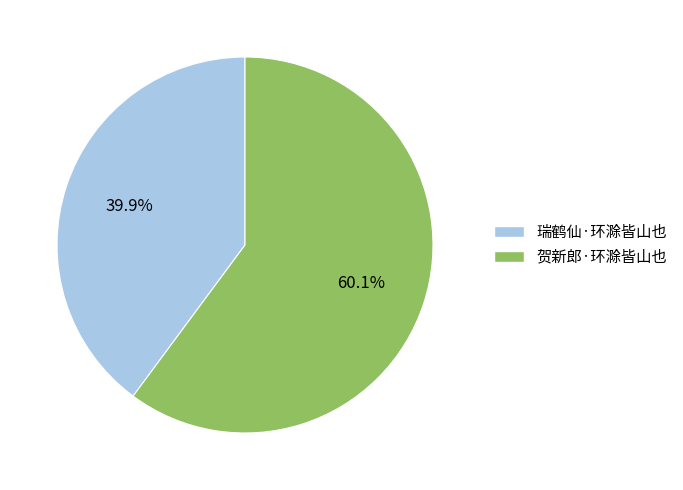

True or false: 瑞鹤仙·环滁皆山也 accounts for 32% of the total.

False